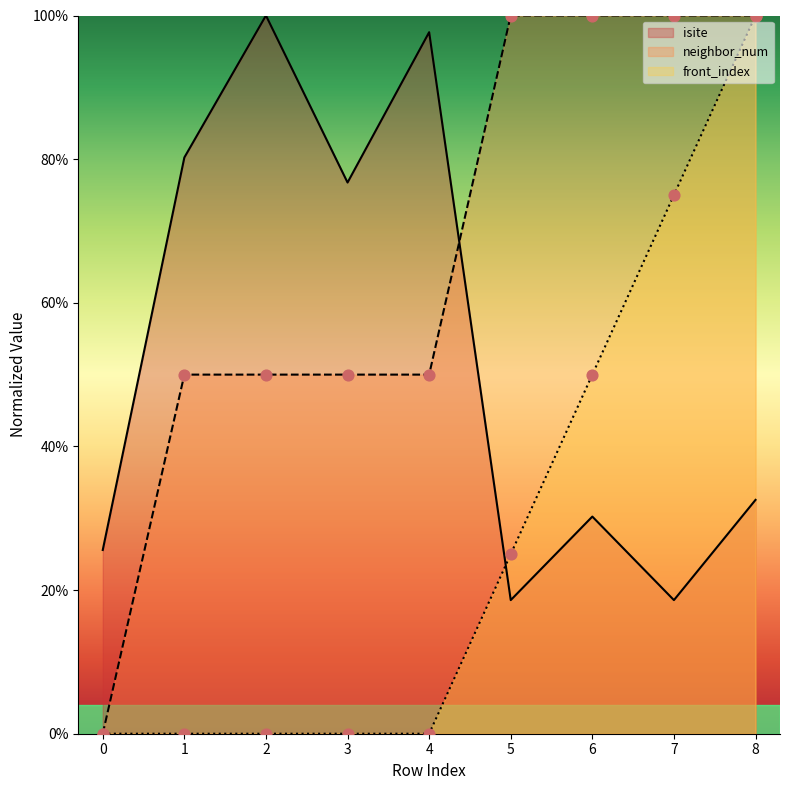

At which category is the sum across all series the highest?

8